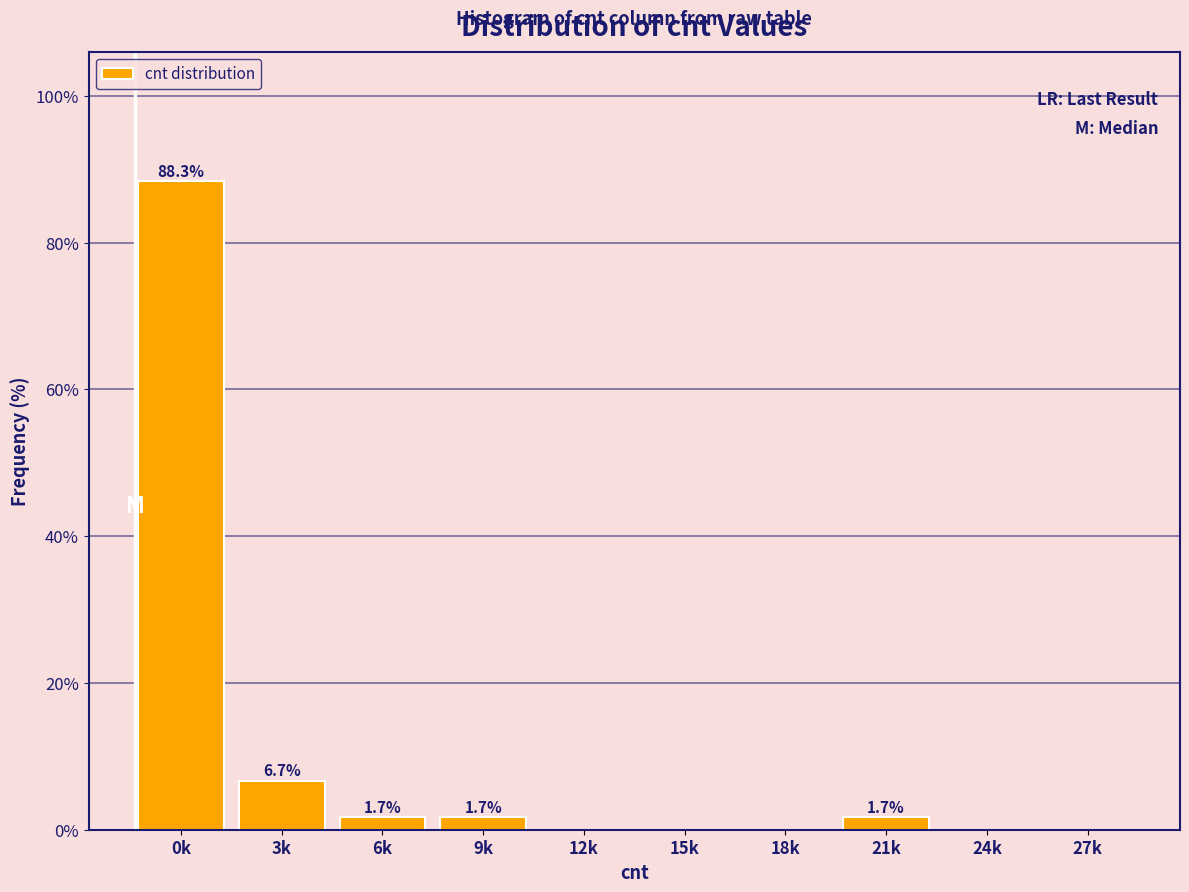

Reading left to right, extract all data points from this chart.

0k=88.3	3k=6.7	6k=1.7	9k=1.7	12k=0.0	15k=0.0	18k=0.0	21k=1.7	24k=0.0	27k=0.0